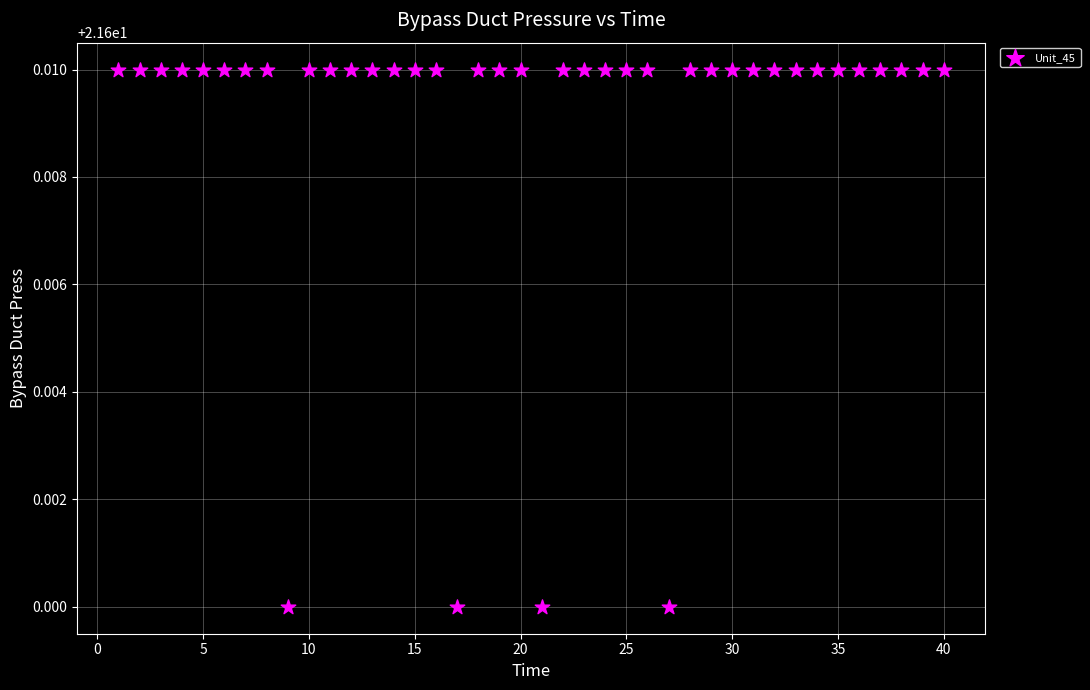

What is the range of X values (max minus min)?

39.0